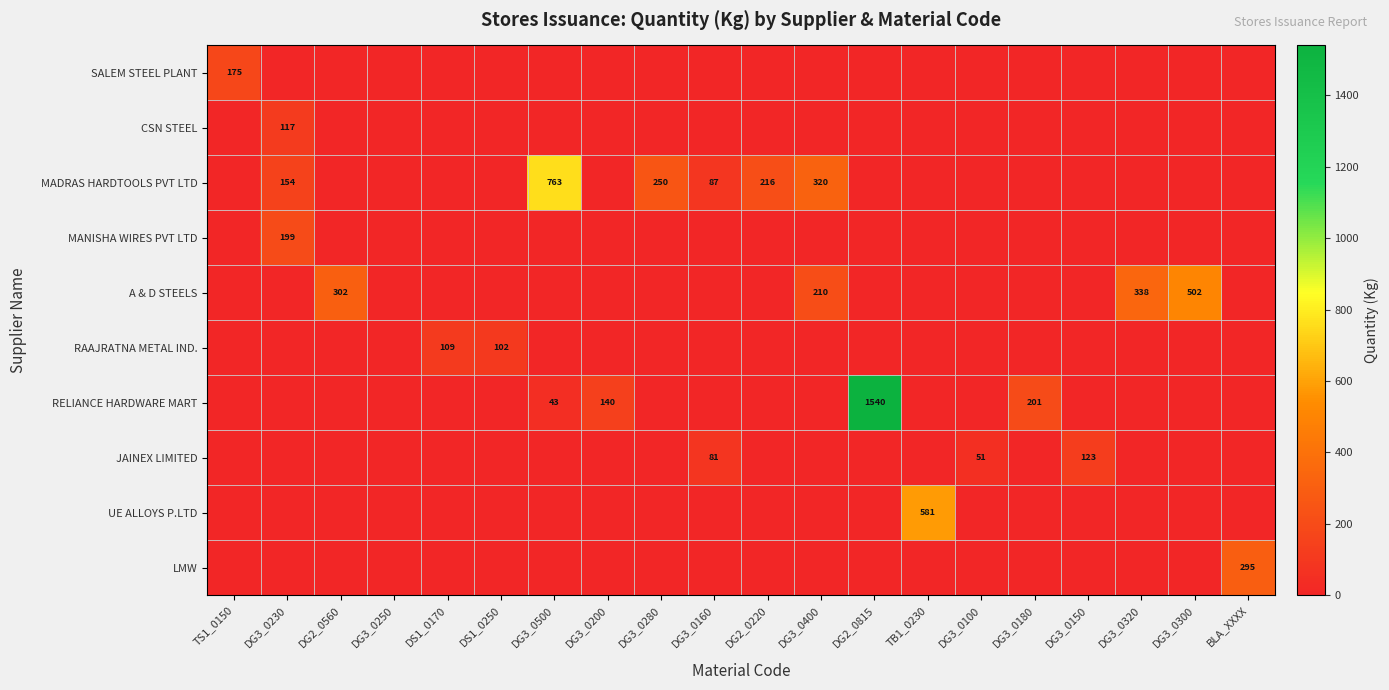

The UE ALLOYS P.LTD series shows 255 at TB1_0230. True or false?

False